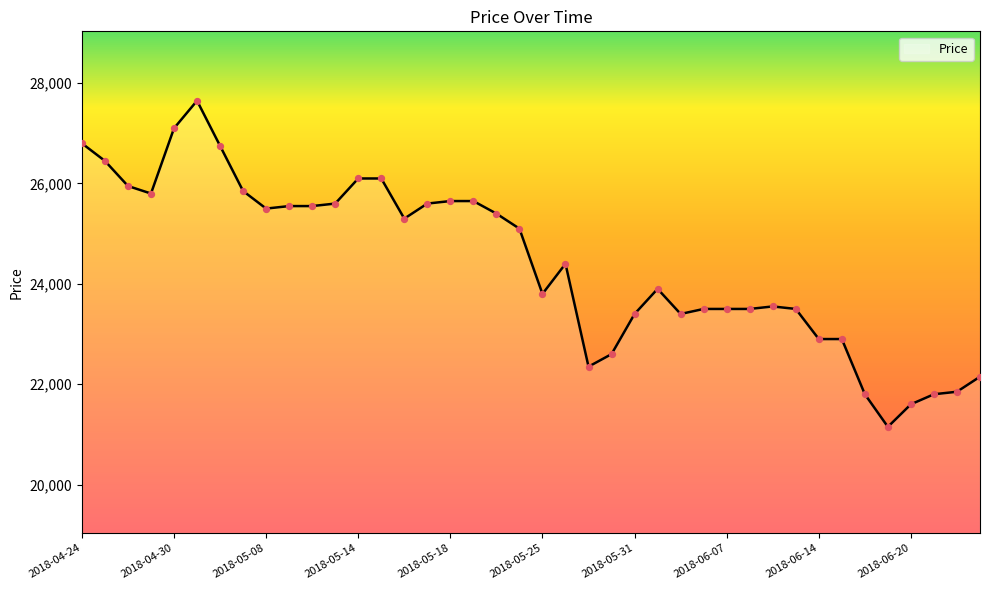

What is the greatest value displayed?

27650